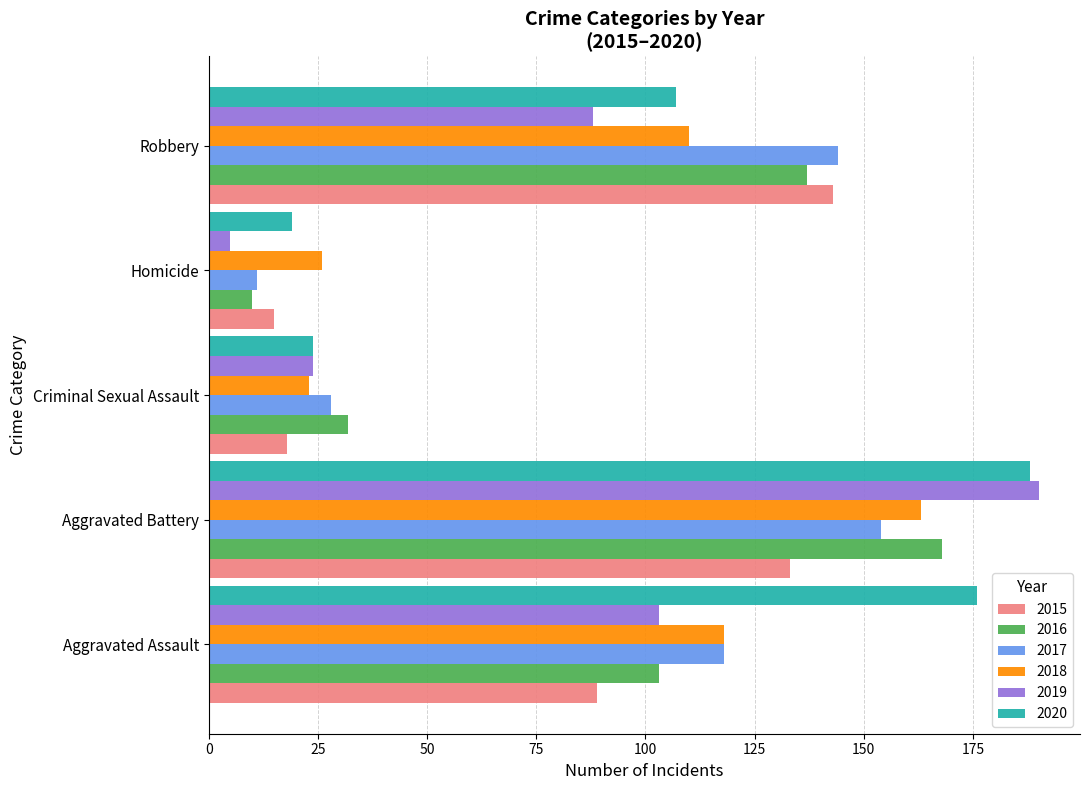

What is the minimum value for 2017?

11